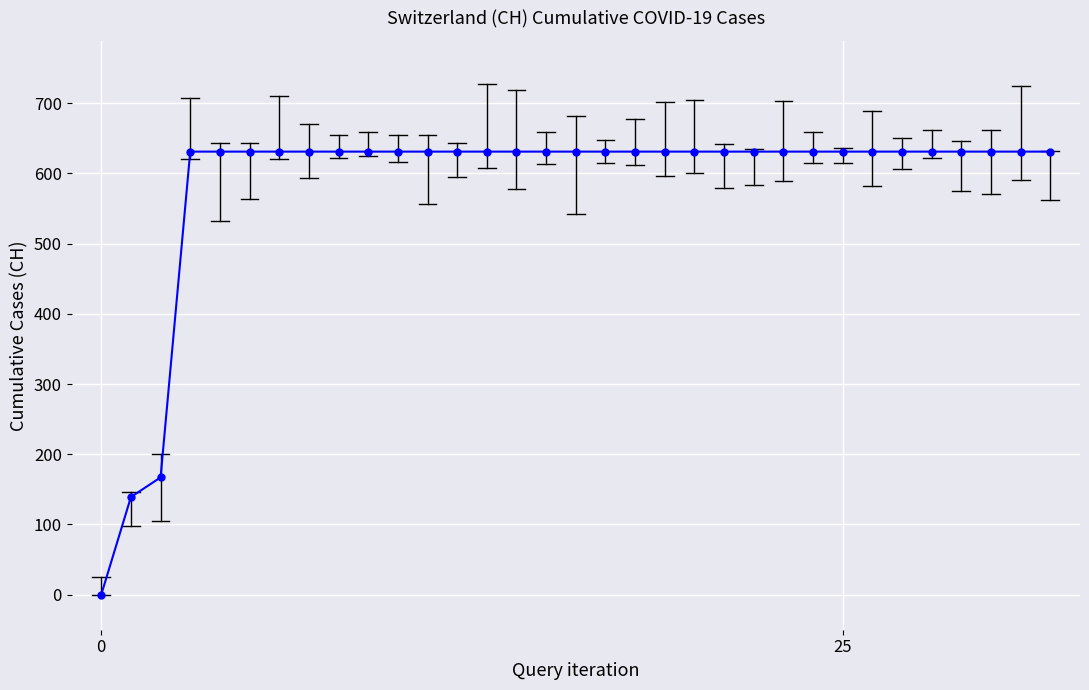

Reading right to left, list all the values displayed in this chart.

631	631	631	631	631	631	631	631	631	631	631	631	631	631	631	631	631	631	631	631	631	631	631	631	631	631	631	631	631	631	167	139	0